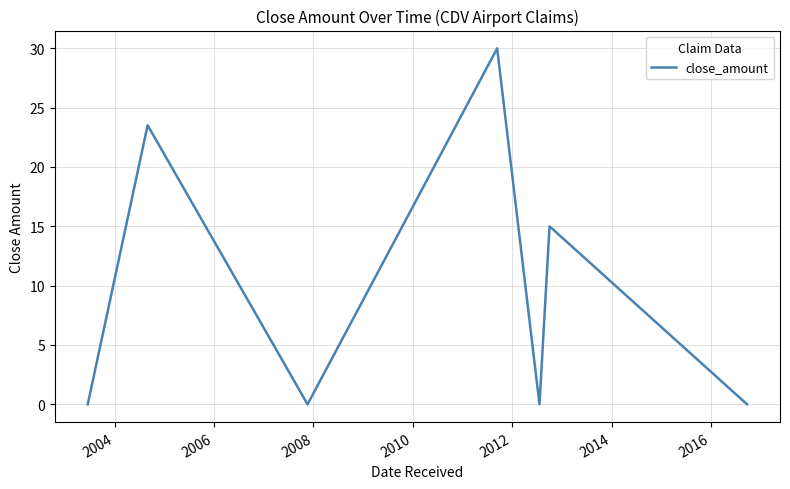

True or false: the data has more than 1 interior local peaks.

True